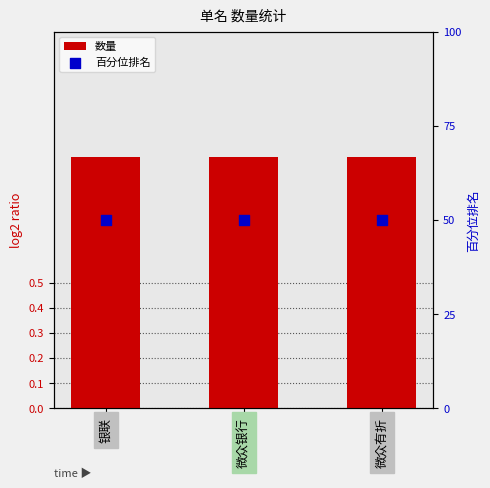

Which series has the largest Y range (max minus min)?

数量